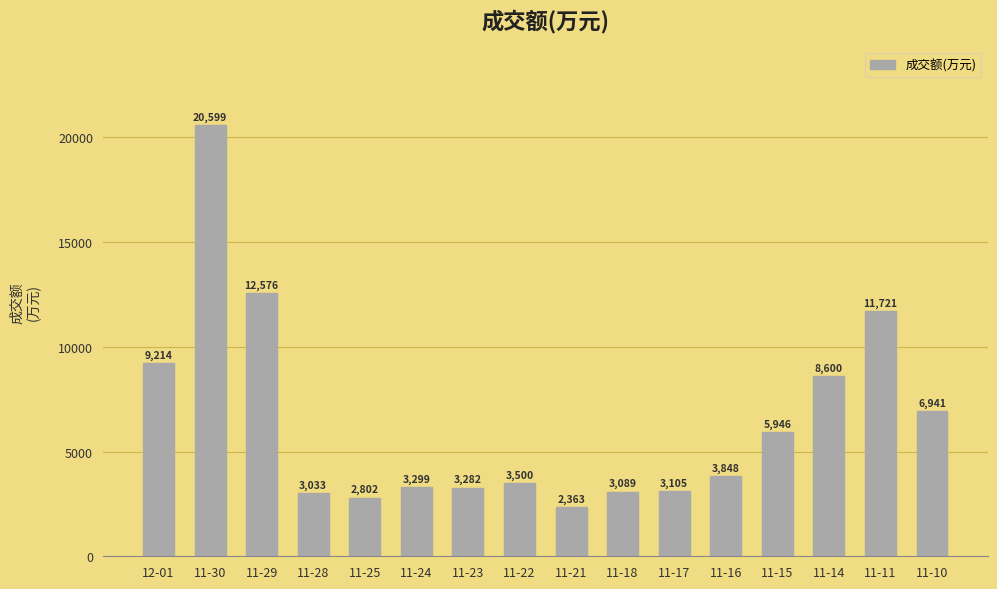

How many distinct data groups are displayed?

1